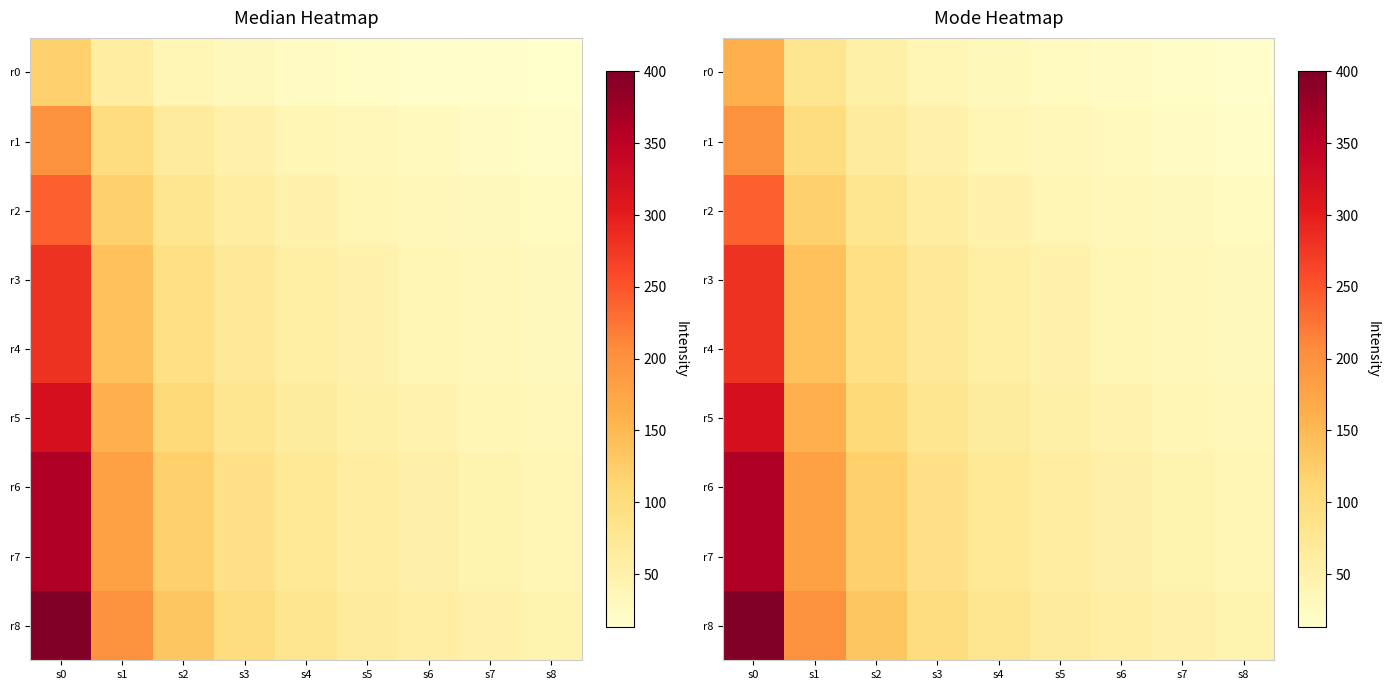

Which series has the largest total across all categories?

r8